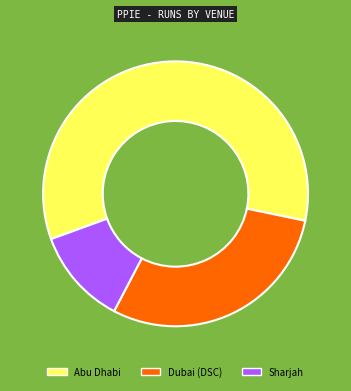

Is it true that Abu Dhabi is 72% of the pie?

False